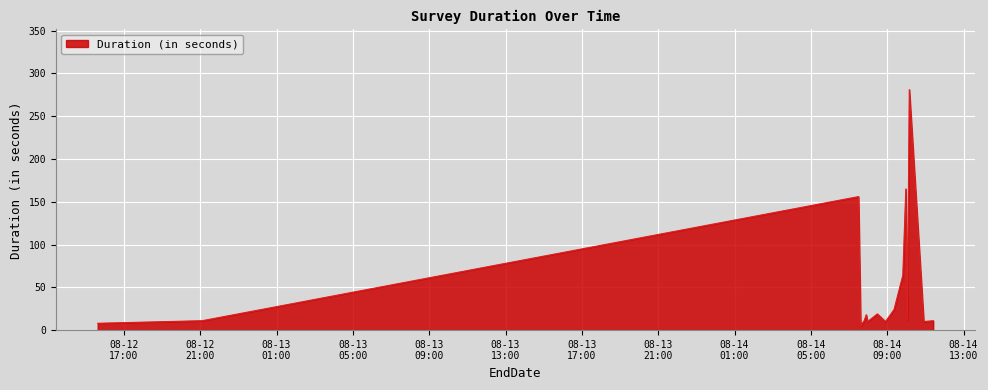

What is the difference between the maximum and minimum values?

276